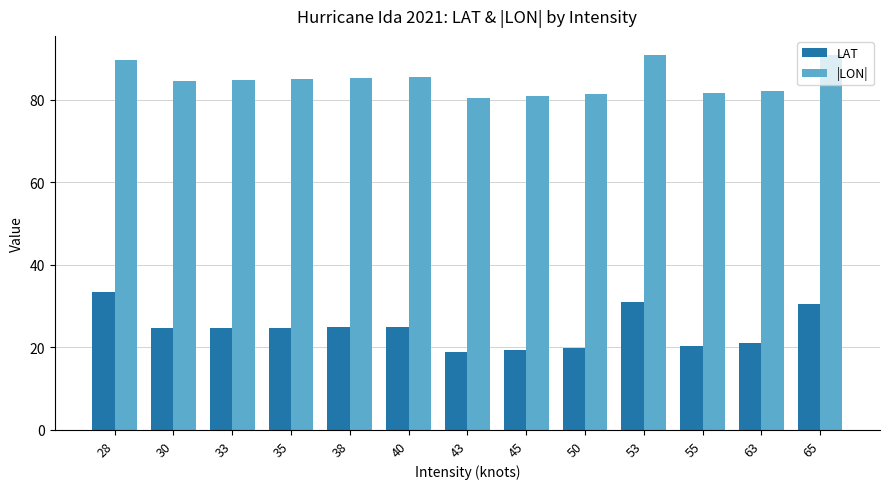

How many bars are there in total?

26